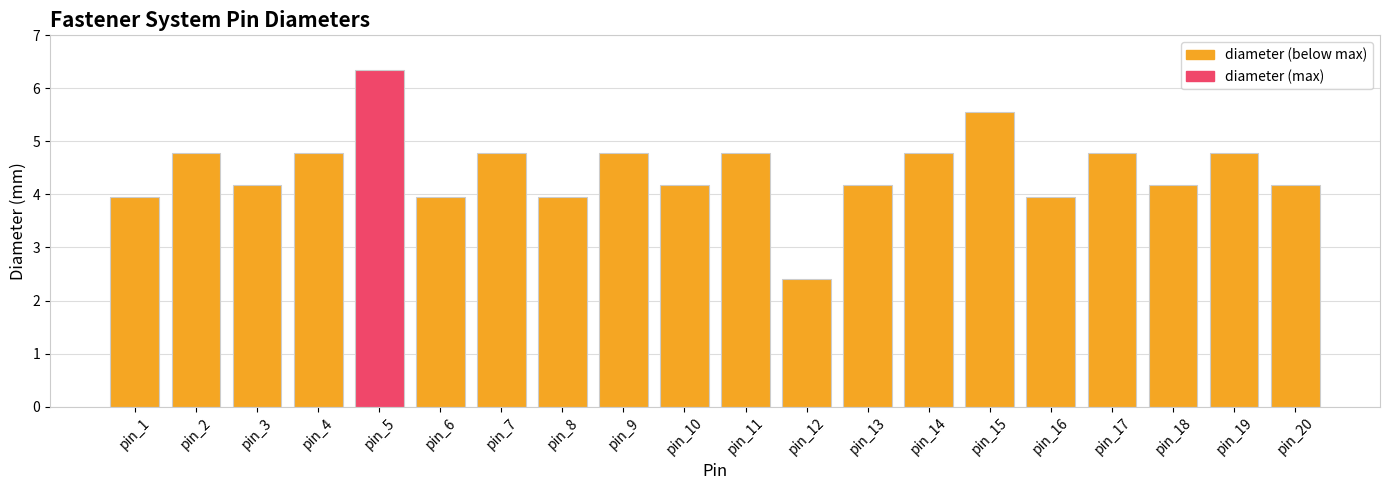

True or false: the data shows 1.1 at pin_12.

False